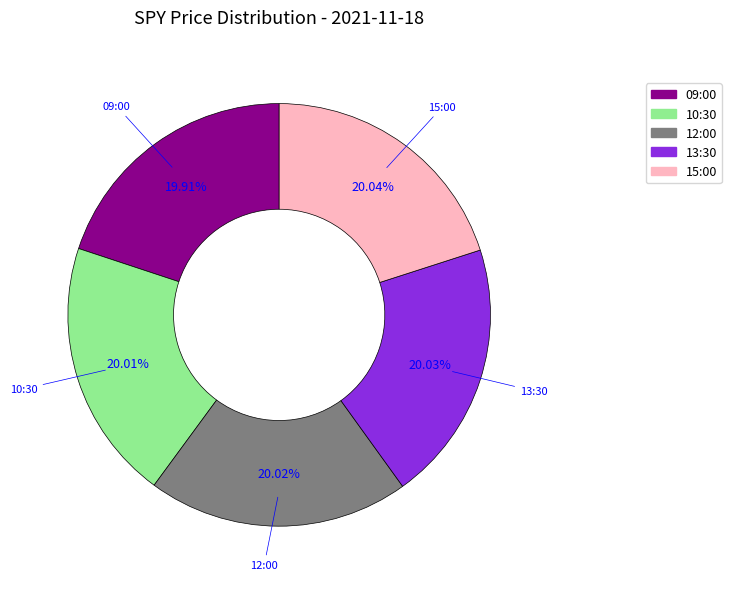

Approximately how many times larger is the value at 15:00 compared to 10:30?

1.0